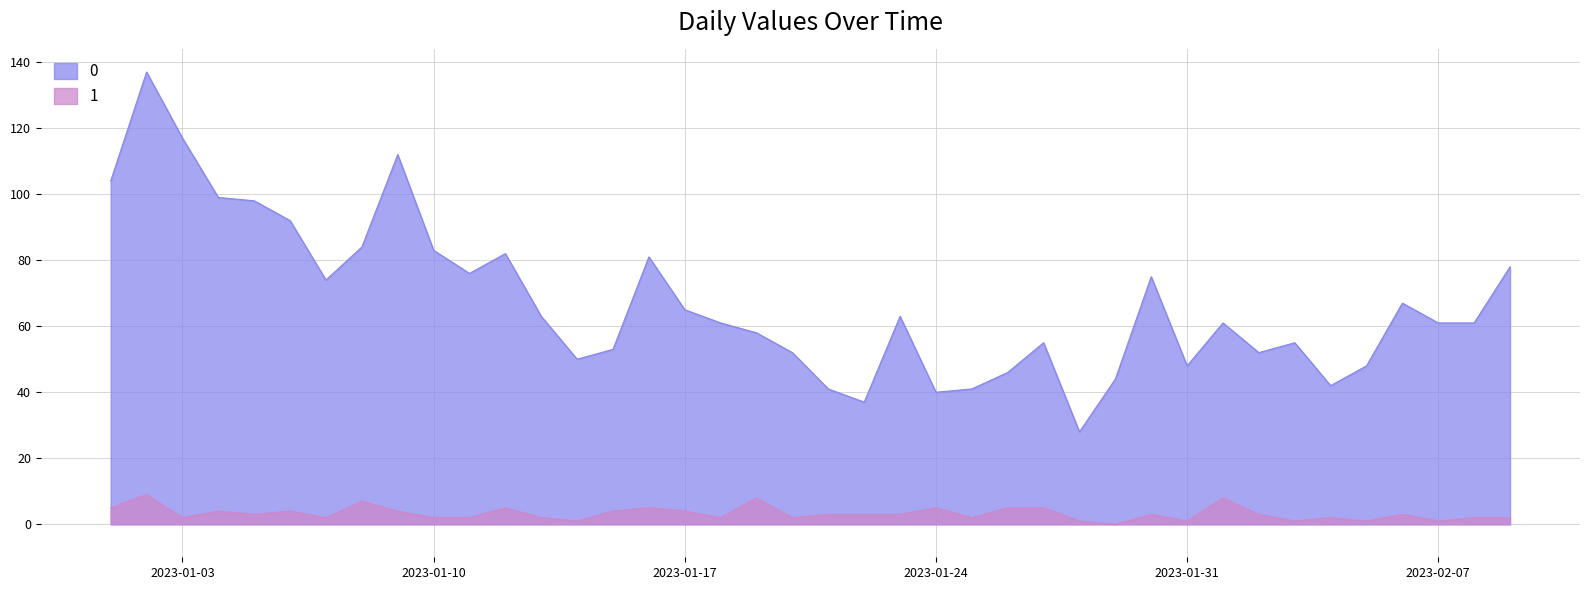

Reading left to right, what are all the values shown in this chart?

0: 104	137	117	99	98	92	74	84	112	83	76	82	63	50	53	81	65	61	58	52	41	37	63	40	41	46	55	28	44	75	48	61	52	55	42	48	67	61	61	78
1: 5	9	2	4	3	4	2	7	4	2	2	5	2	1	4	5	4	2	8	2	3	3	3	5	2	5	5	1	0	3	1	8	3	1	2	1	3	1	2	2